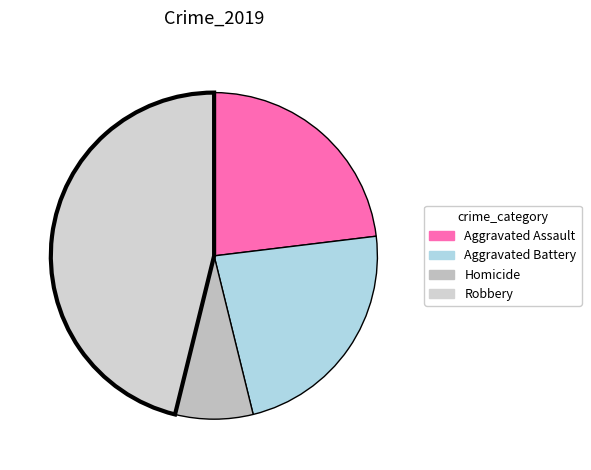

How many slices are in this pie chart?

4